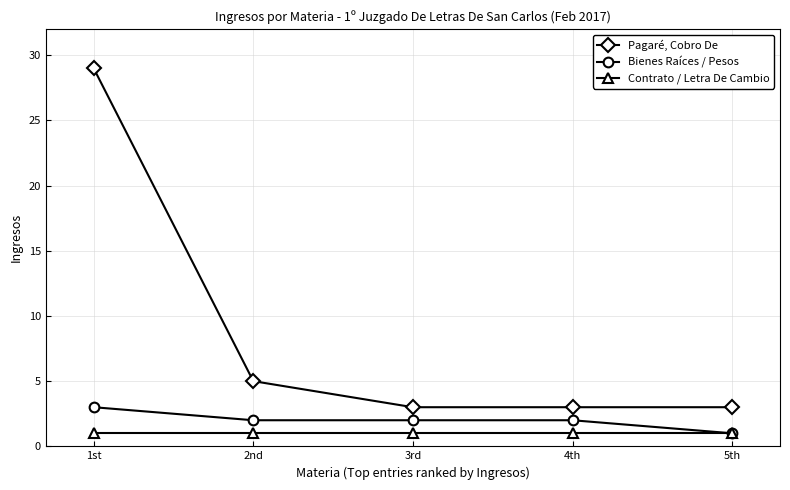

True or false: Bienes Raíces / Pesos has more than 2 points higher than both neighbors.

False